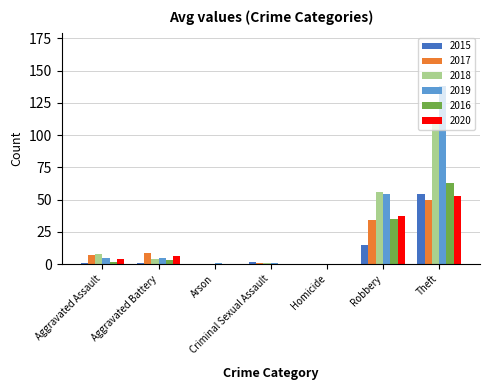

True or false: 2017 has a value of -30 at Homicide.

False